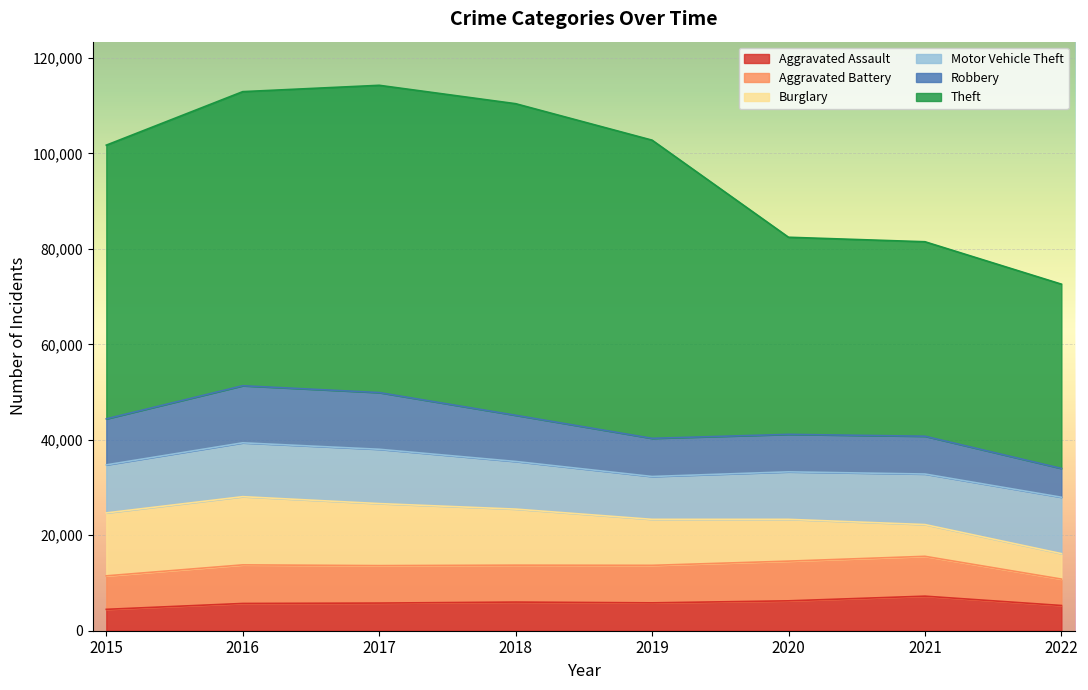

What is the difference between the maximum and minimum values in the Theft series?

26671